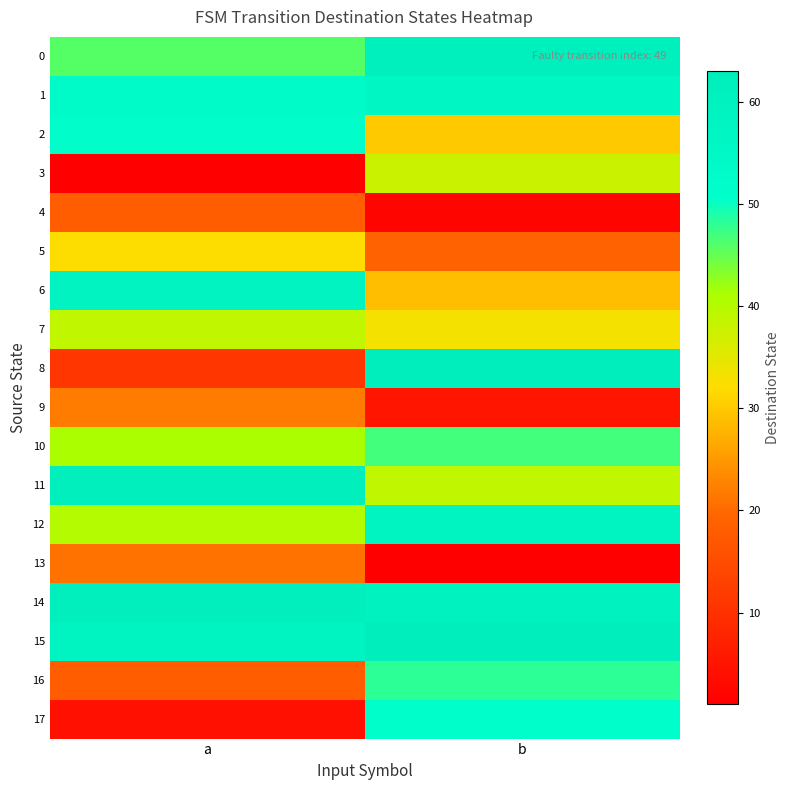

Which category has the lowest value across all series?

a